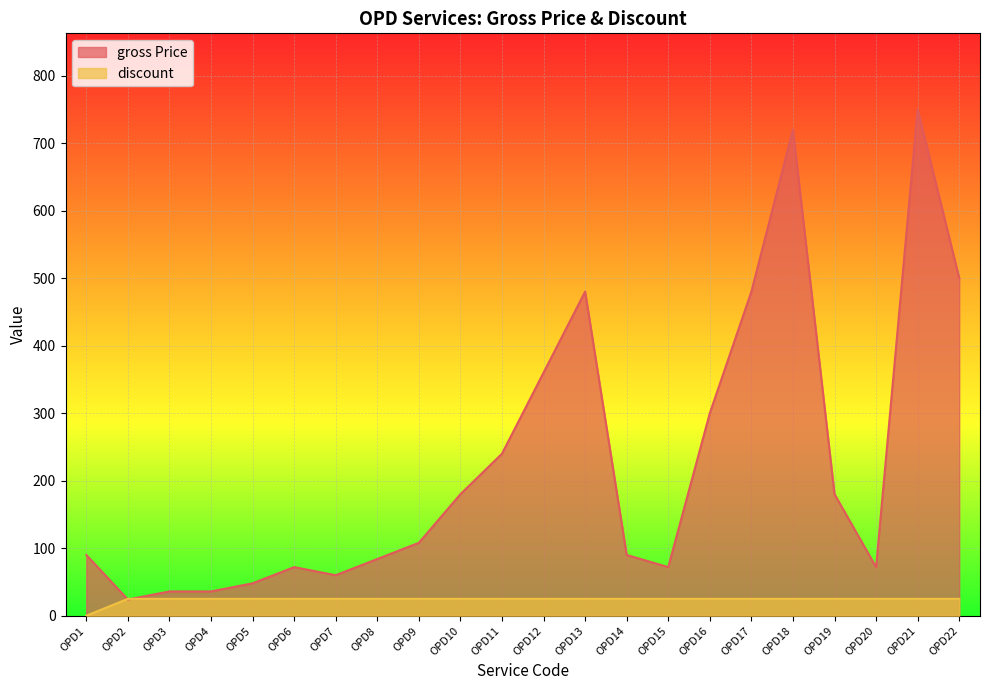

List the series in order of their peak value, highest first.

gross Price, discount